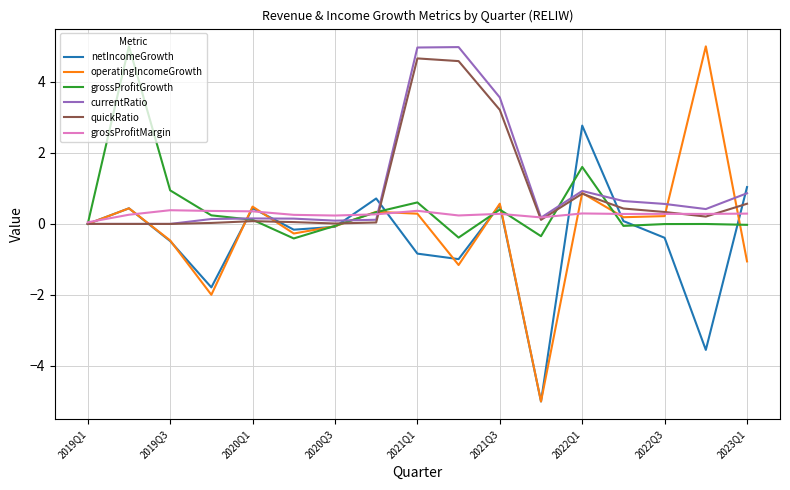

Which series has the widest spread of values?

operatingIncomeGrowth